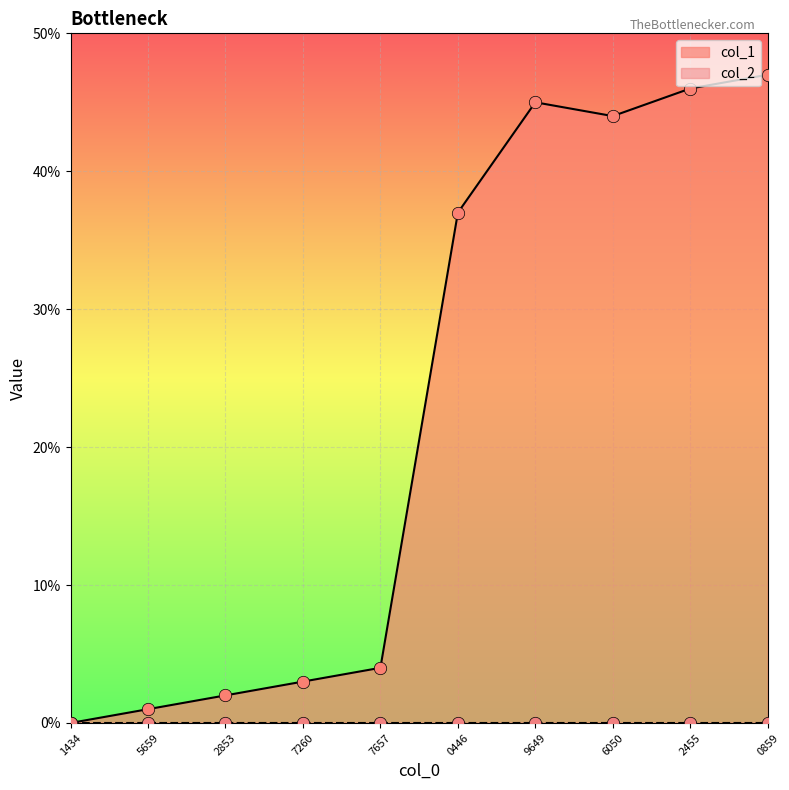

True or false: col_1 has a value of 0 at 1434.

True